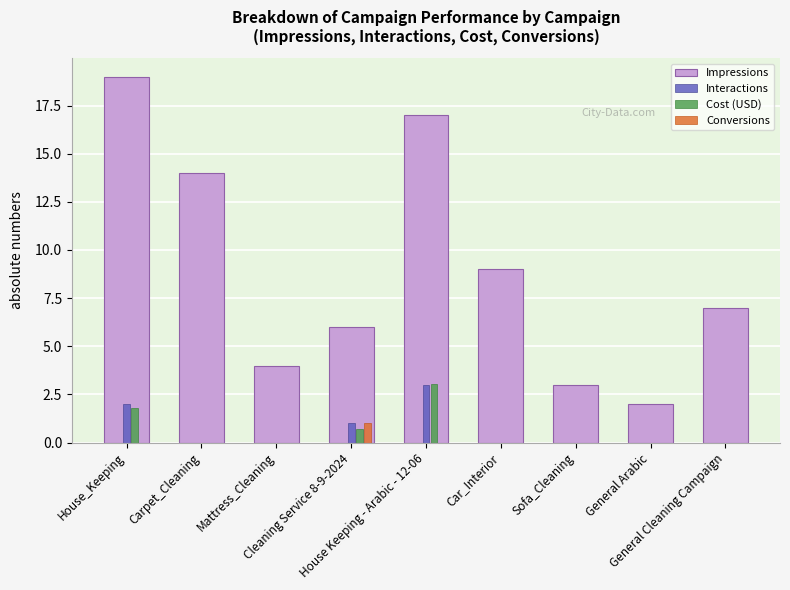

What is the sum of all Interactions values?

6.0